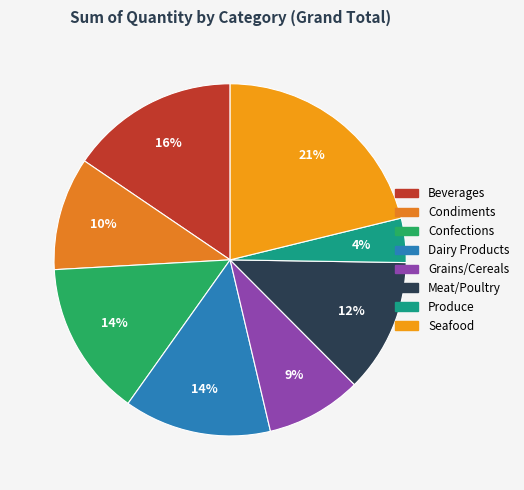

Which slice is the largest?

Seafood